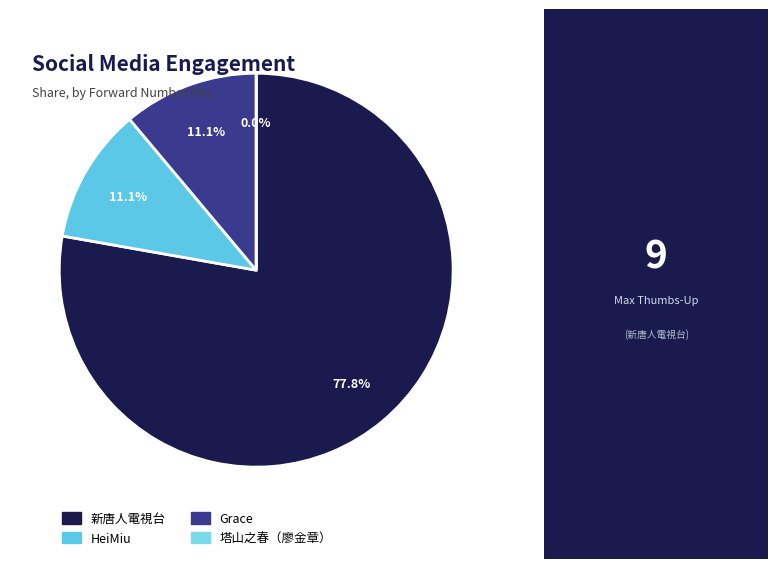

What is the largest slice in the pie chart?

新唐人電視台